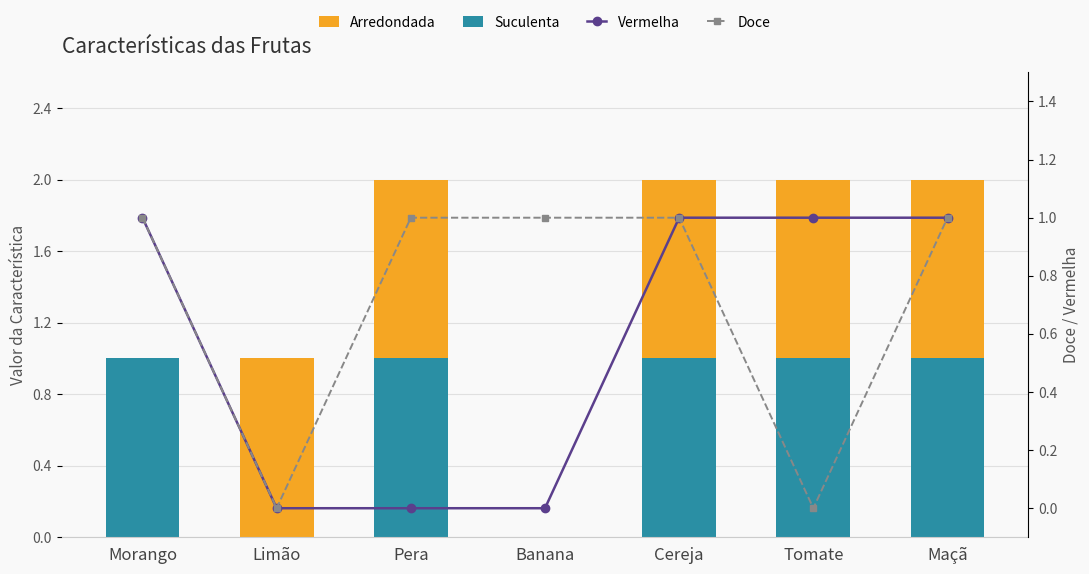

At which category is the sum across all series the highest?

Cereja